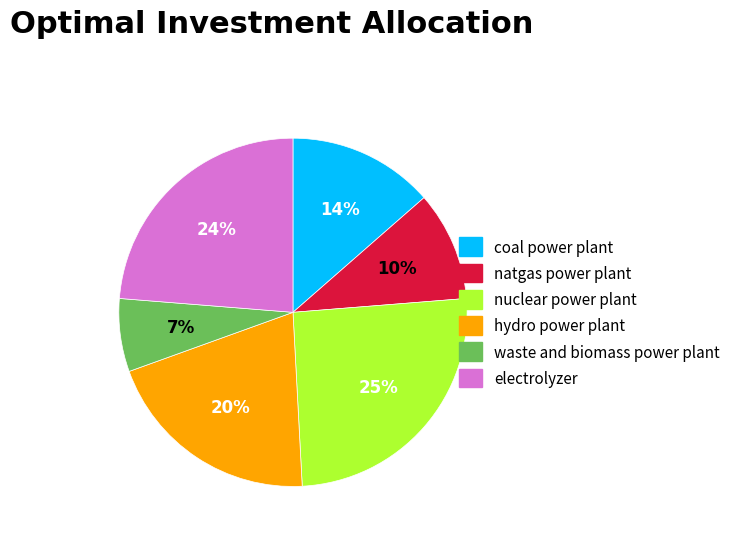

Which has a higher value, nuclear power plant or natgas power plant?

nuclear power plant